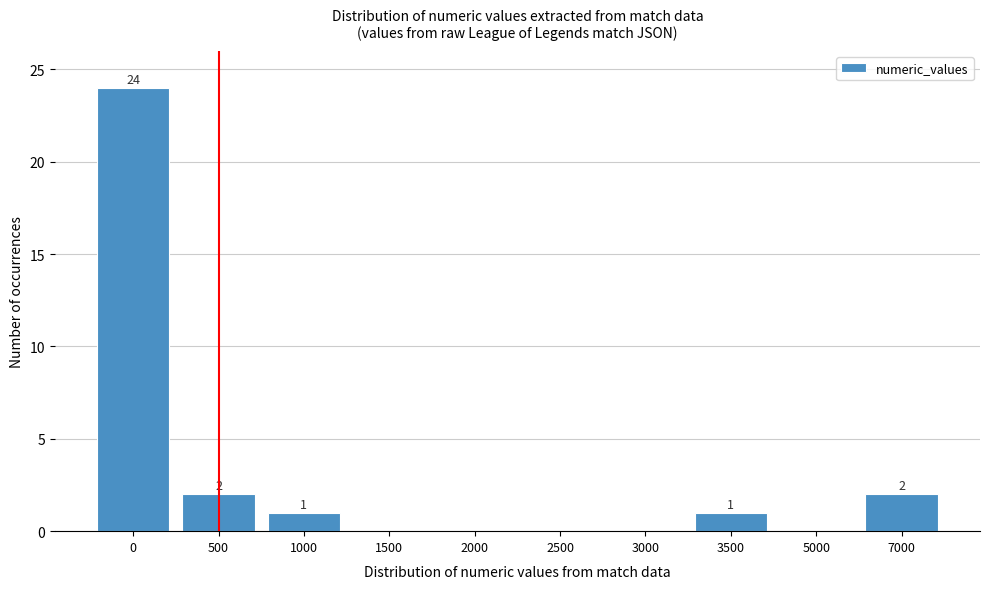

Reading left to right, what are all the values shown in this chart?

0=24	500=2	1000=1	1500=0	2000=0	2500=0	3000=0	3500=1	5000=0	7000=2